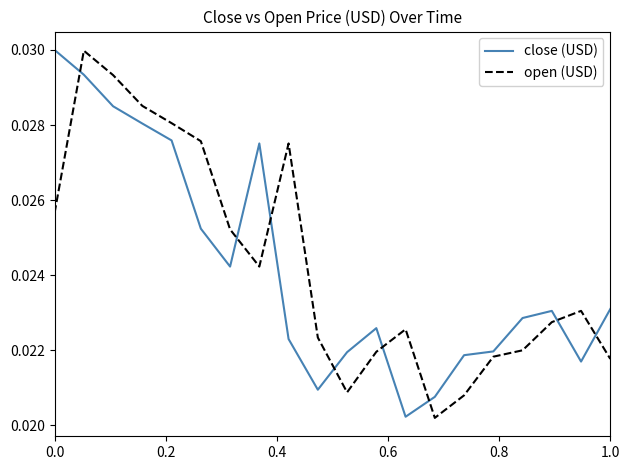

Which series has the largest range (max minus min)?

open (USD)